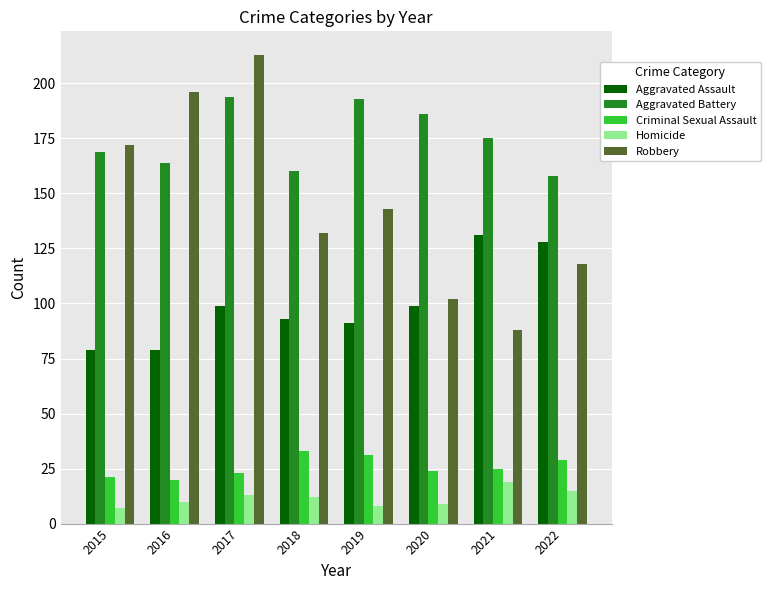

List the series in order of their peak value, lowest first.

Homicide, Criminal Sexual Assault, Aggravated Assault, Aggravated Battery, Robbery